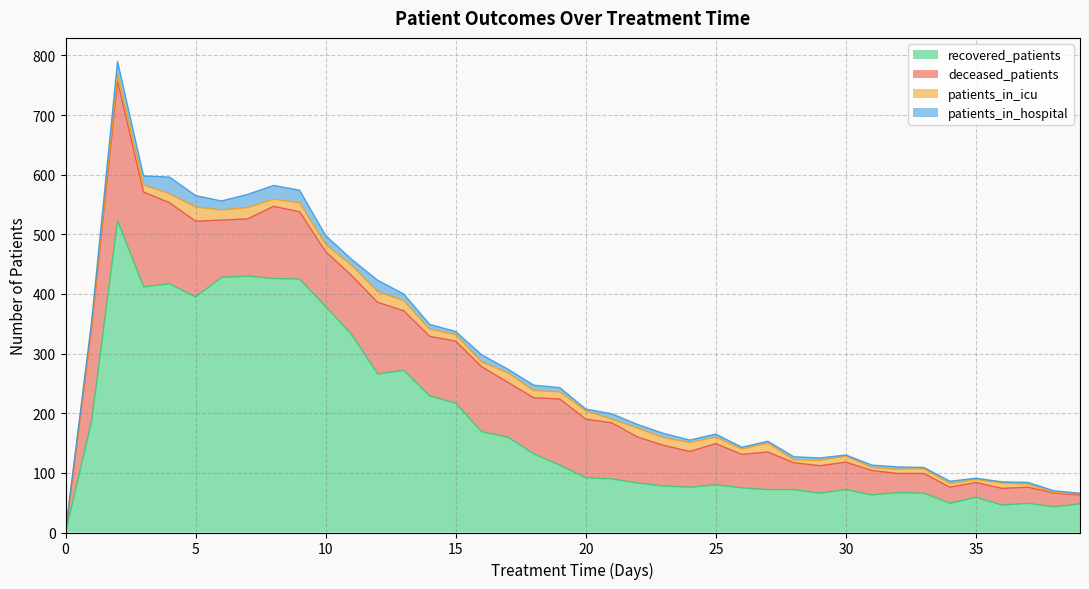

What are all the series names shown in the legend?

recovered_patients, deceased_patients, patients_in_icu, patients_in_hospital